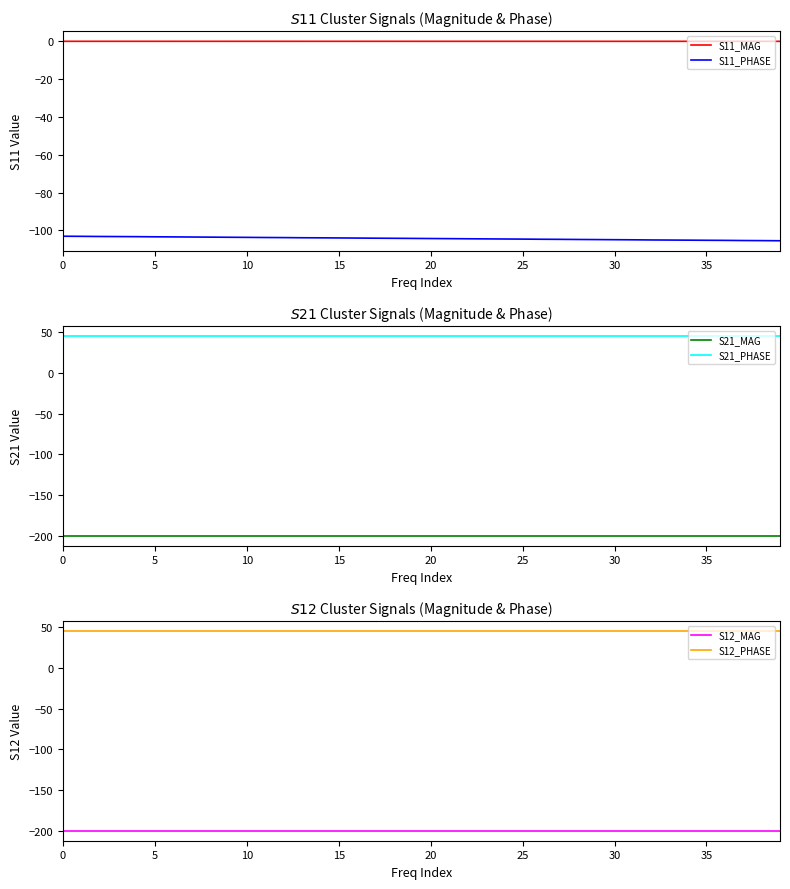

True or false: S12_MAG has more than 2 points higher than both neighbors.

False